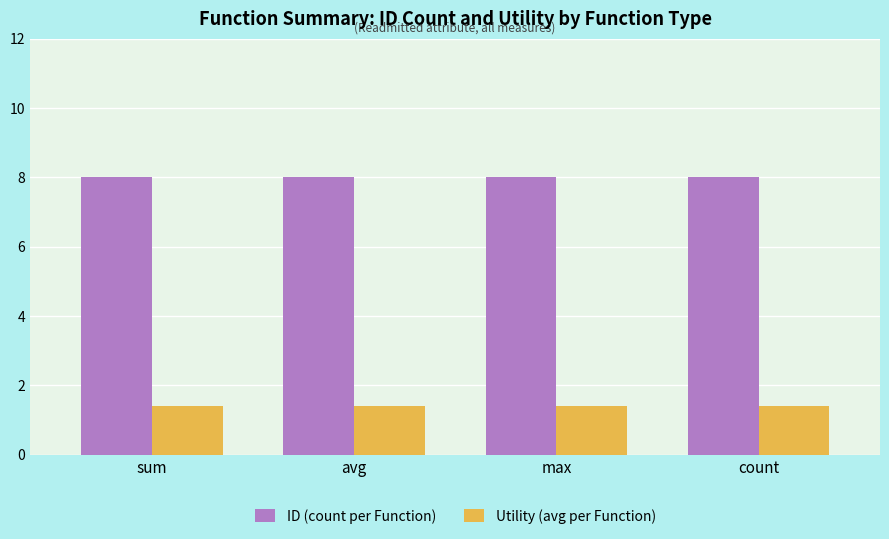

What is the highest value of the ID (count per Function) series?

8.0